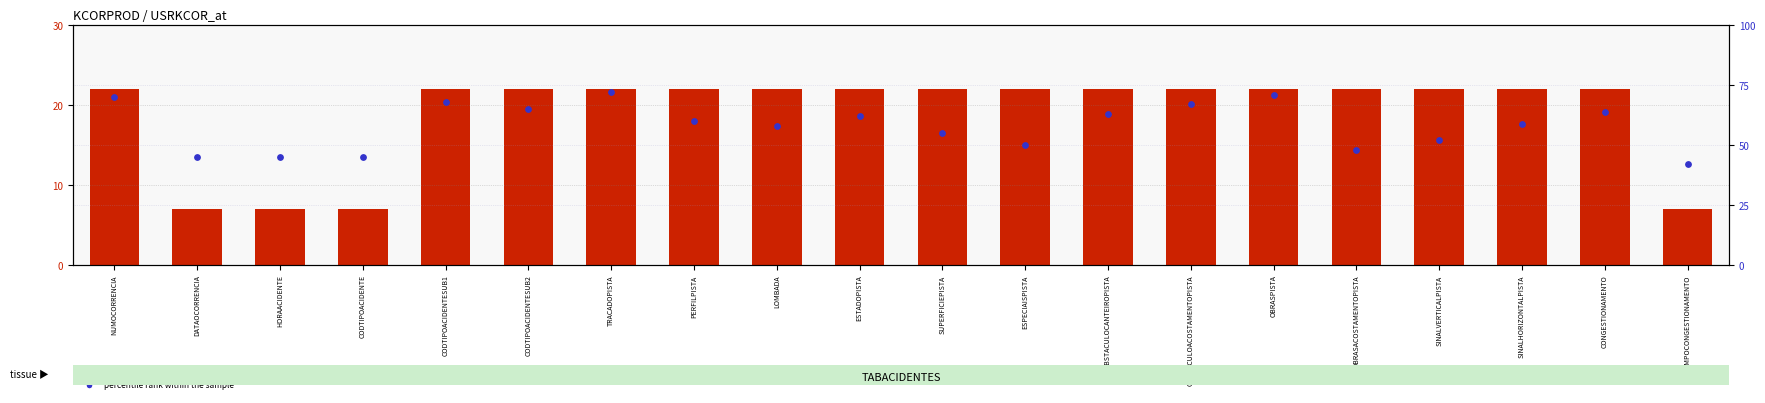

Which series has the widest spread of Y values?

percentile rank within the sample